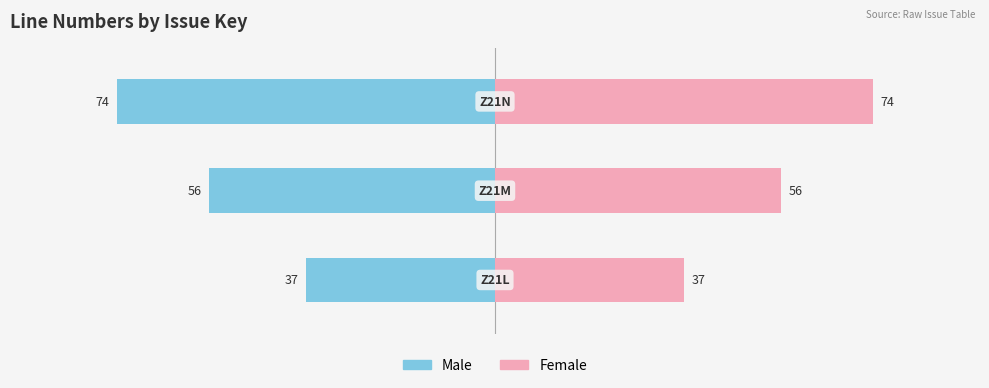

Which series has the largest range (max minus min)?

Male